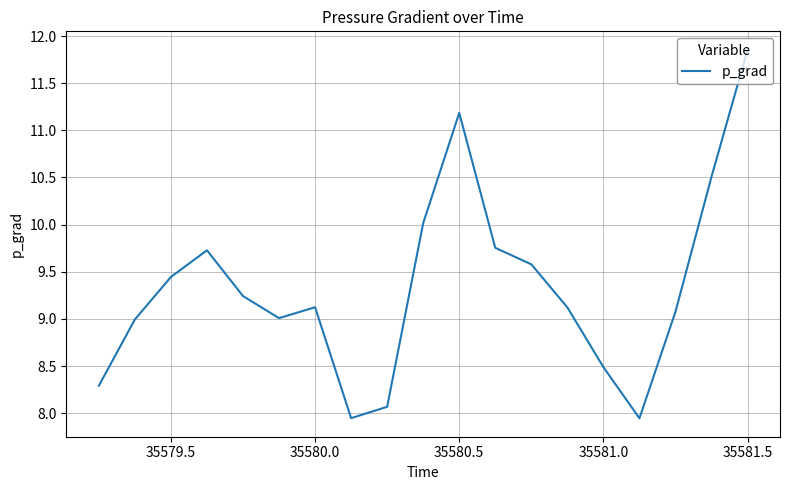

The chart shows a value of 11.5 at 35581.0. True or false?

False